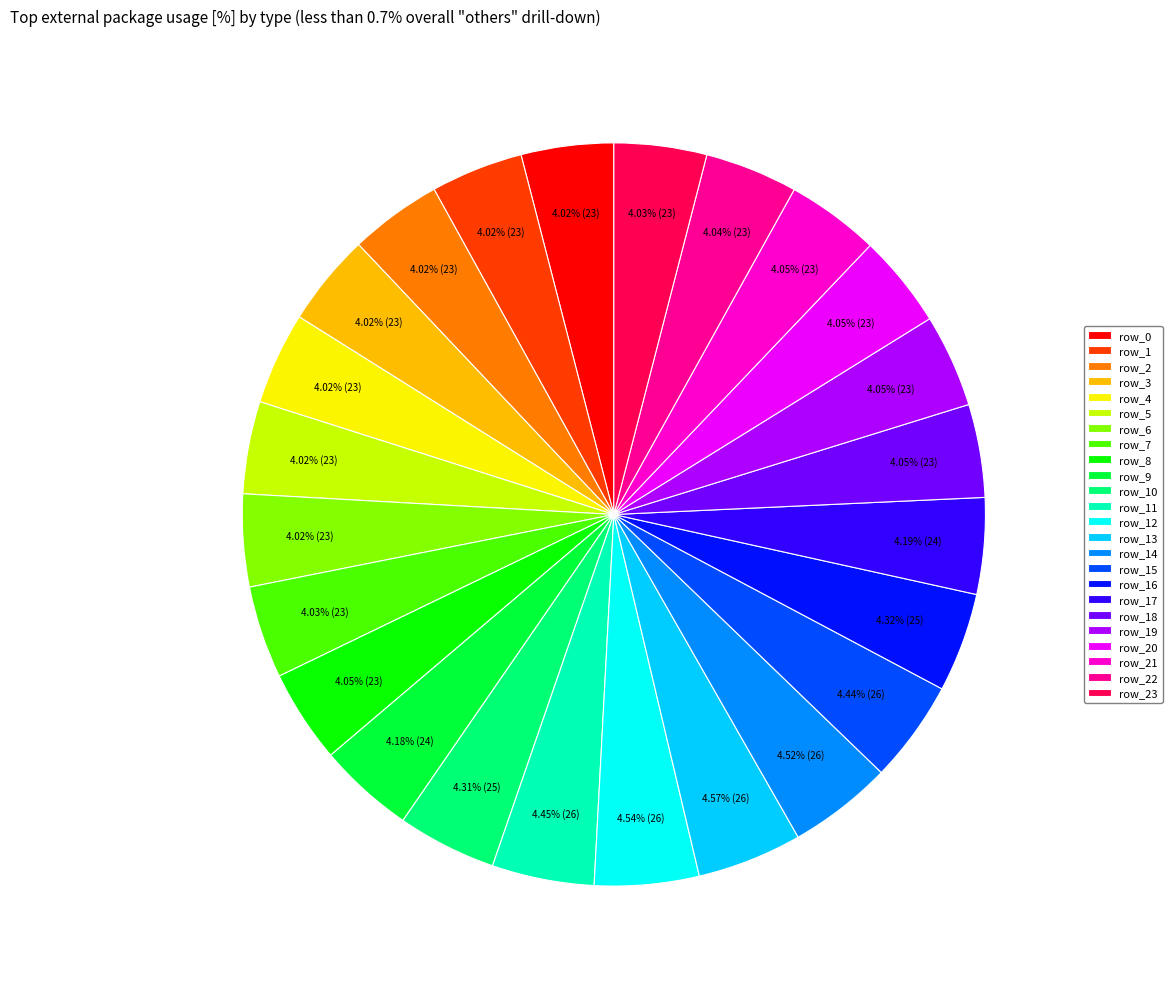

The row_8 slice represents 4% of the pie. True or false?

True